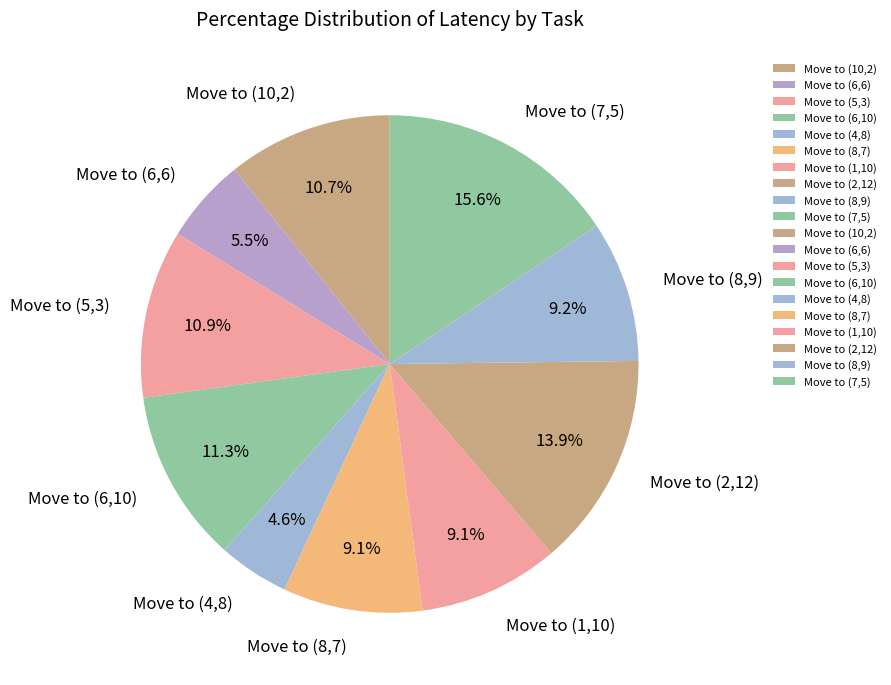

Is it true that Move to (4,8) is 5% of the pie?

True